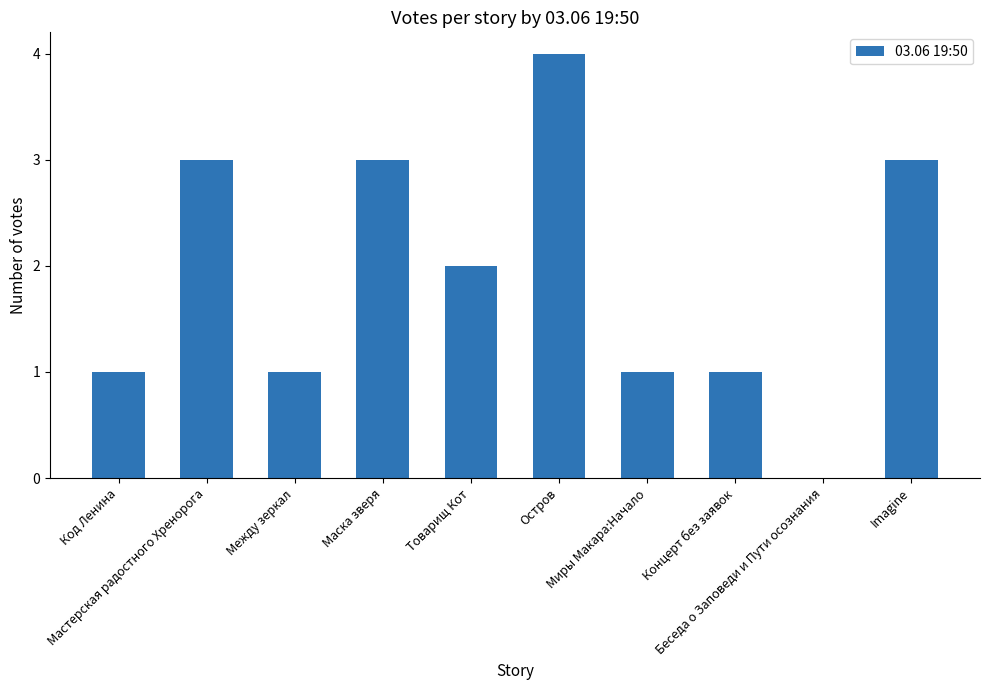

What is the maximum value shown in the chart?

4